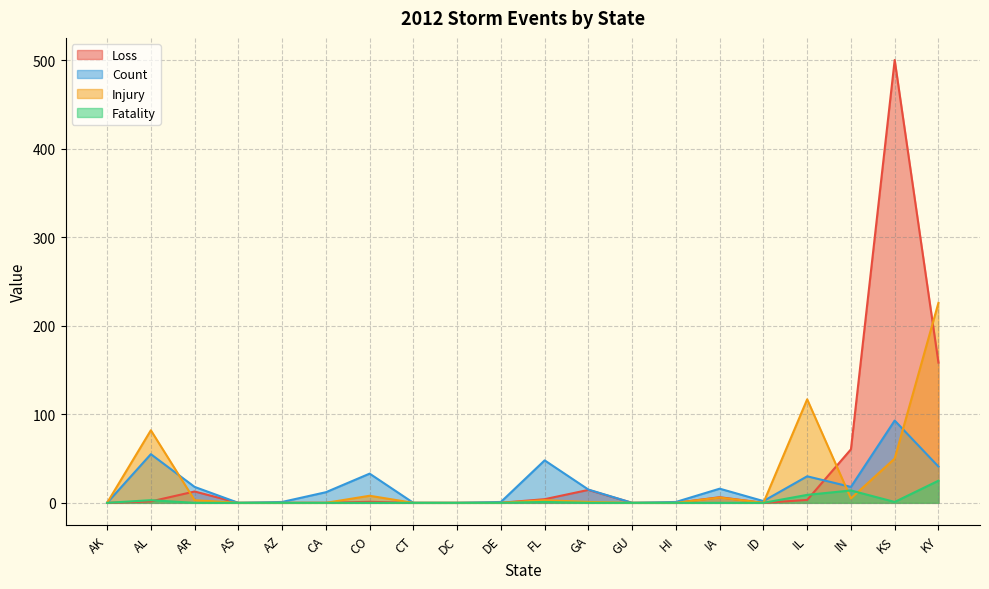

What position from the right is IN?

3